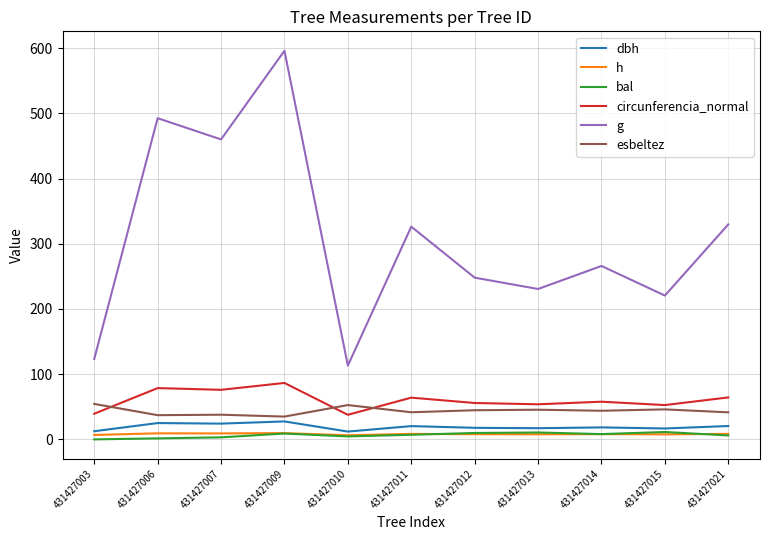

True or false: circunferencia_normal and h intersect in this chart.

False